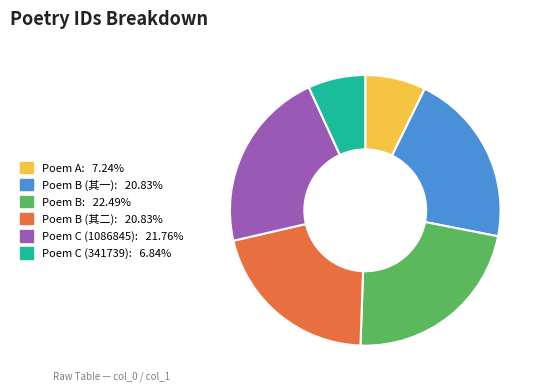

Is there any slice that represents more than half of the pie?

No